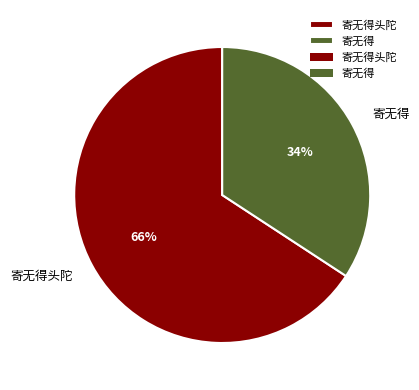

The 寄无得 slice represents 34% of the pie. True or false?

True